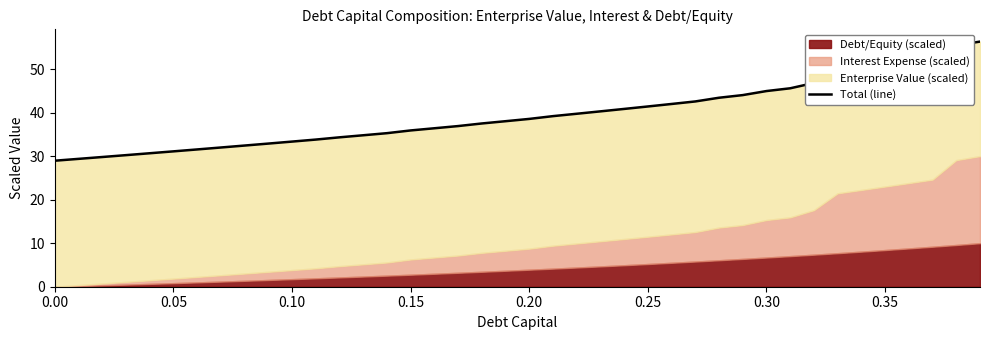

What position from the left is 0.30?

7